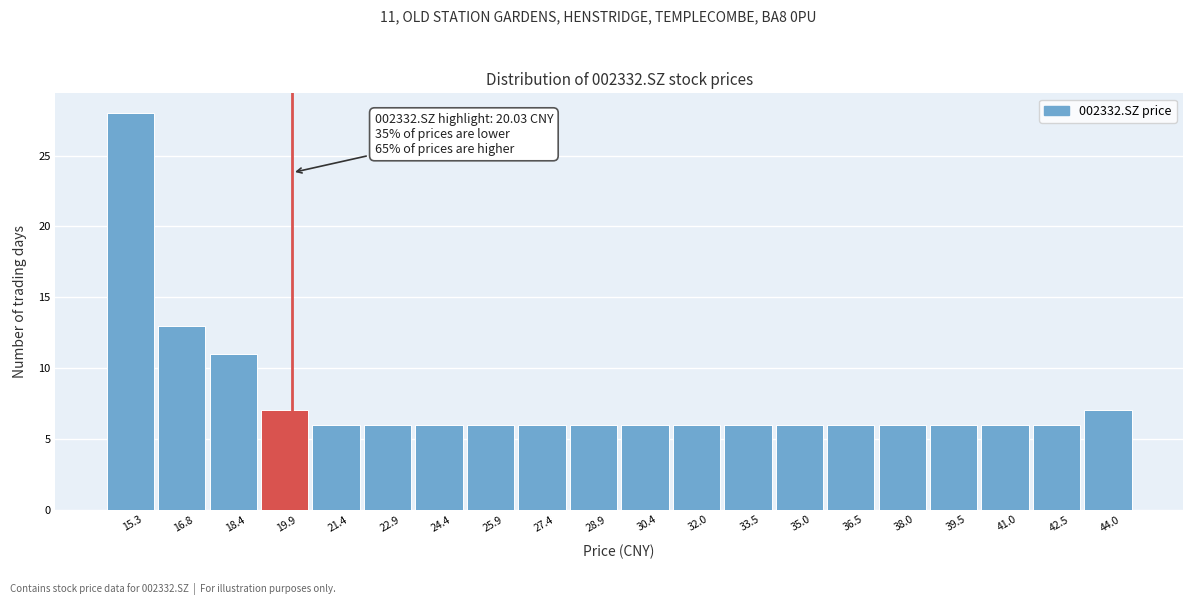

Over which range of the x-axis is the bar tallest?

14.6 to 16.0